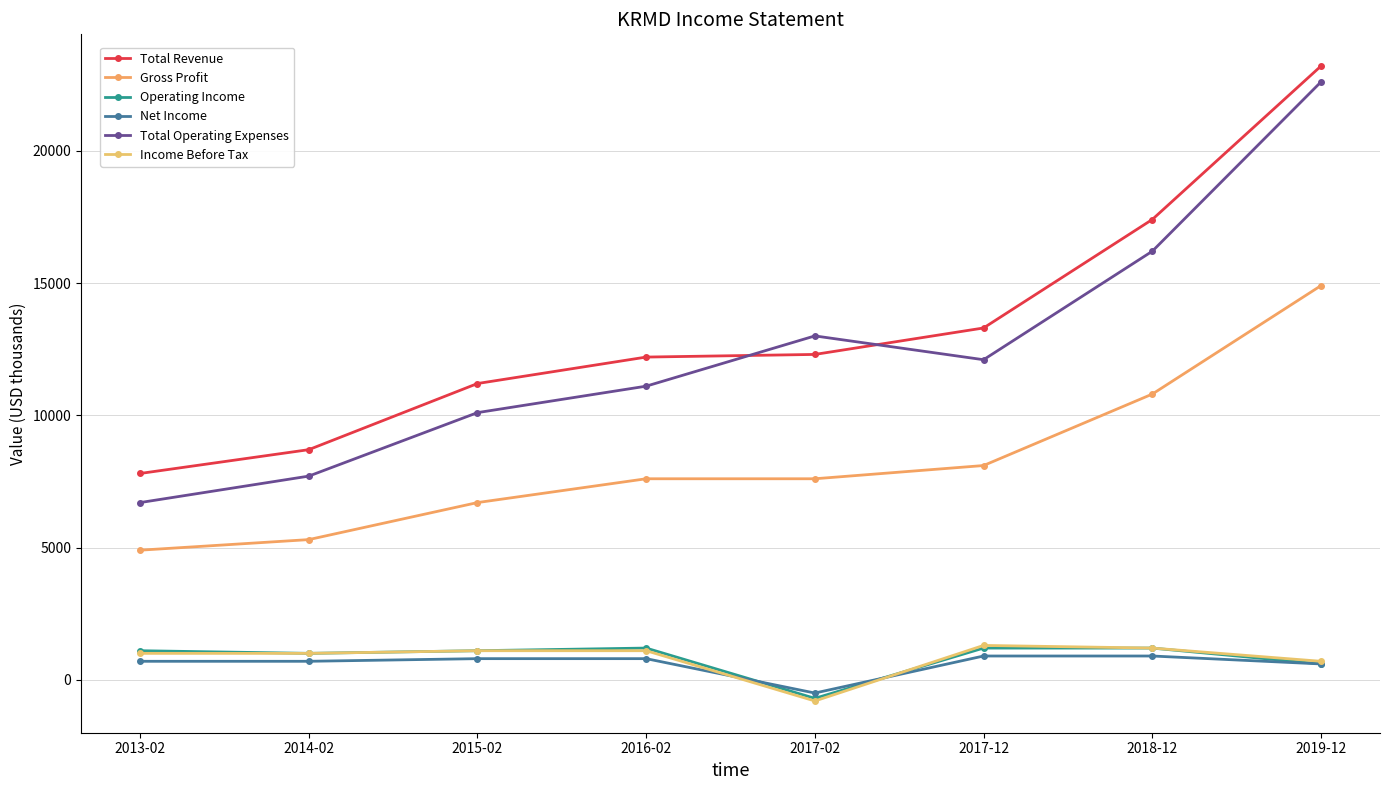

How many values in Income Before Tax are below zero?

1